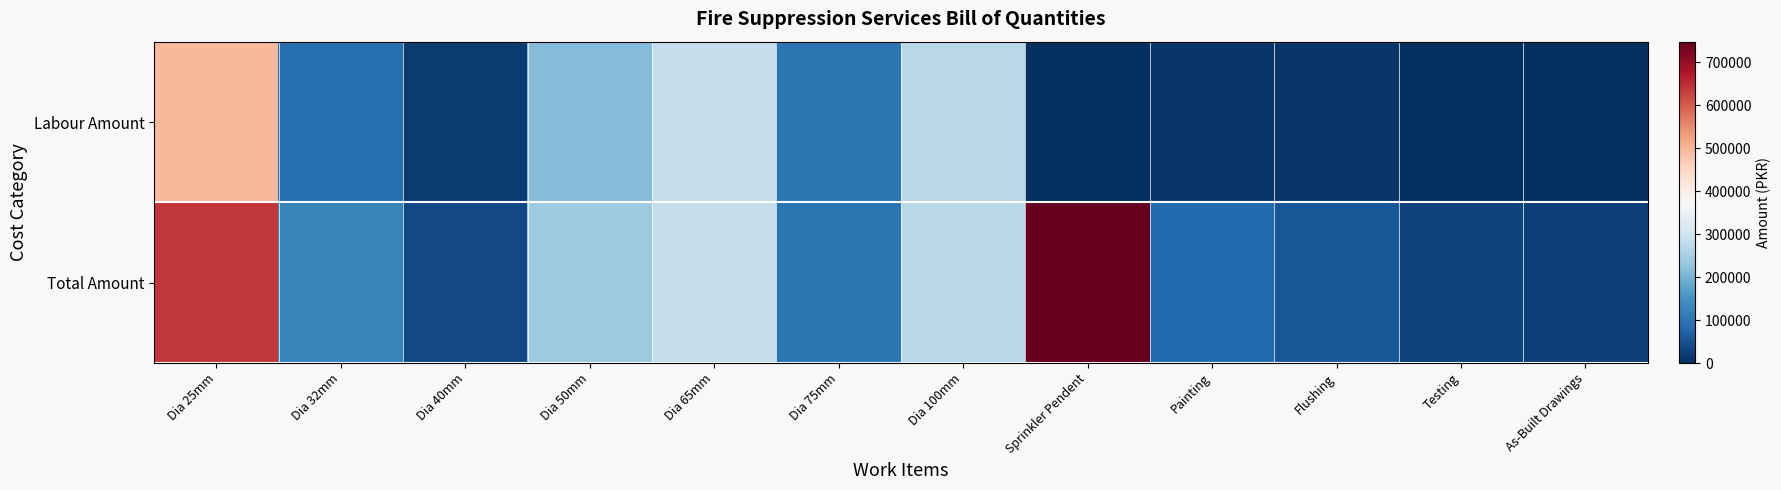

At which category is the sum across all series the highest?

Dia 25mm